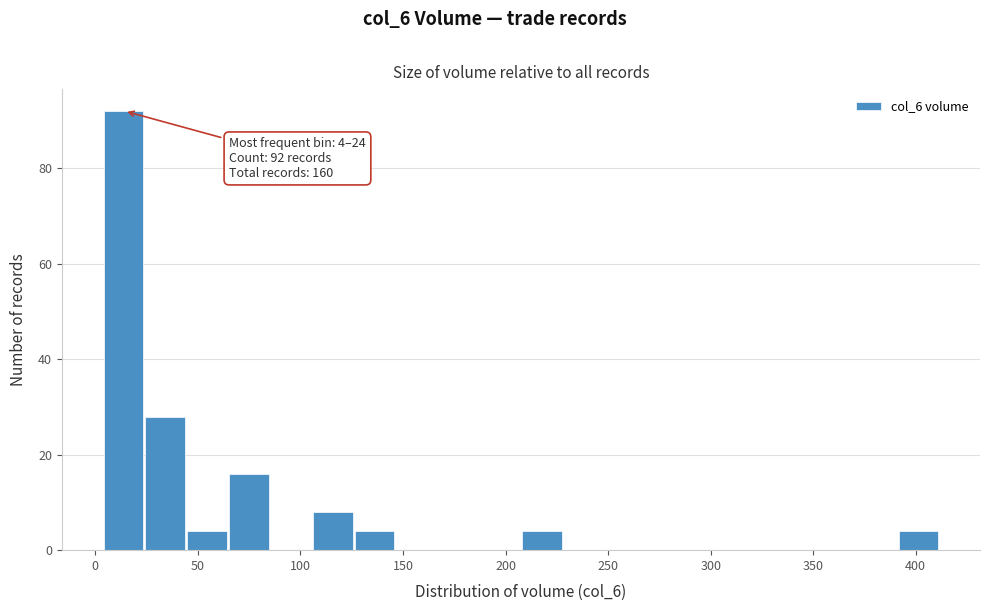

Which range on the x-axis has the tallest bar?

5 to 25